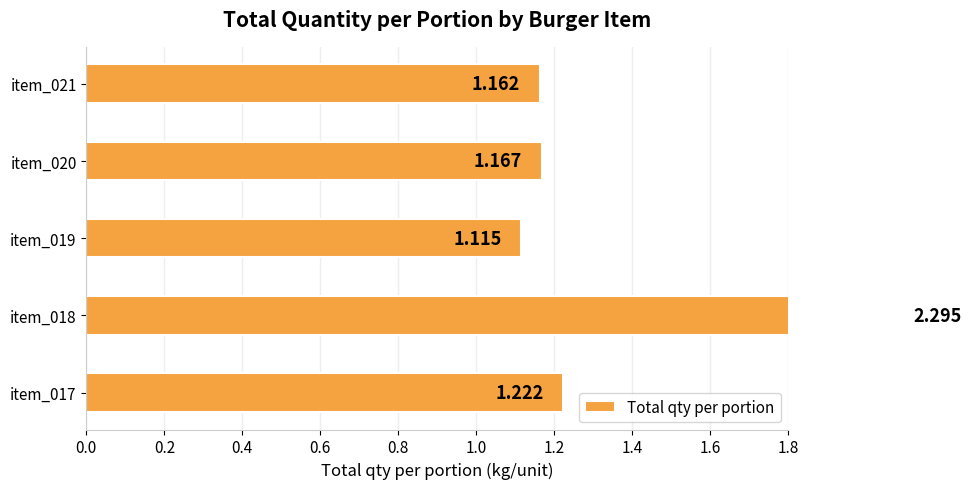

What is the minimum value shown in the chart?

1.1